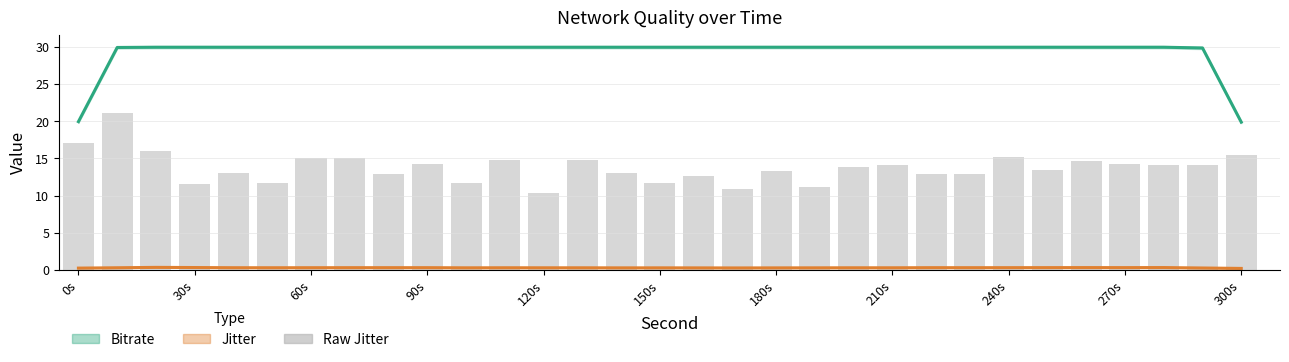

How many values in the Bitrate (Mbps) series are below 30?

4